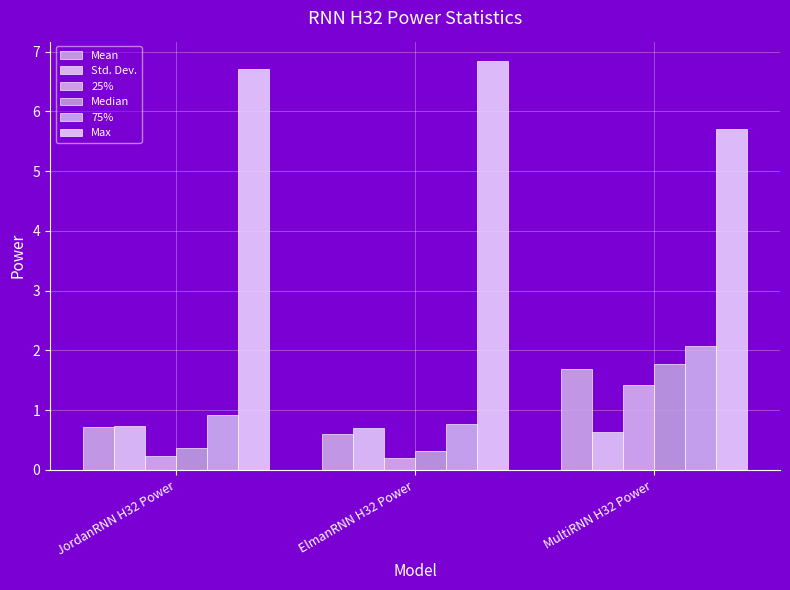

Rank the series by their maximum value, from lowest to highest.

Std. Dev., 25%, Mean, Median, 75%, Max